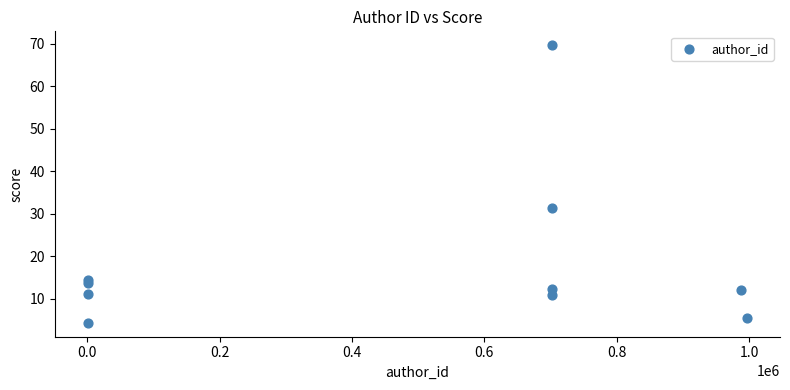

What is the average Y value?

18.6